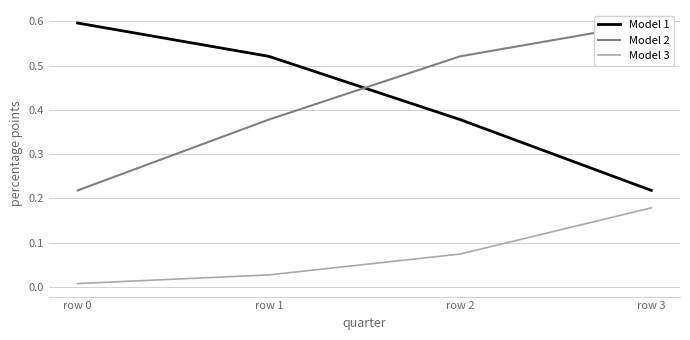

What are all the series names shown in the legend?

Model 1, Model 2, Model 3